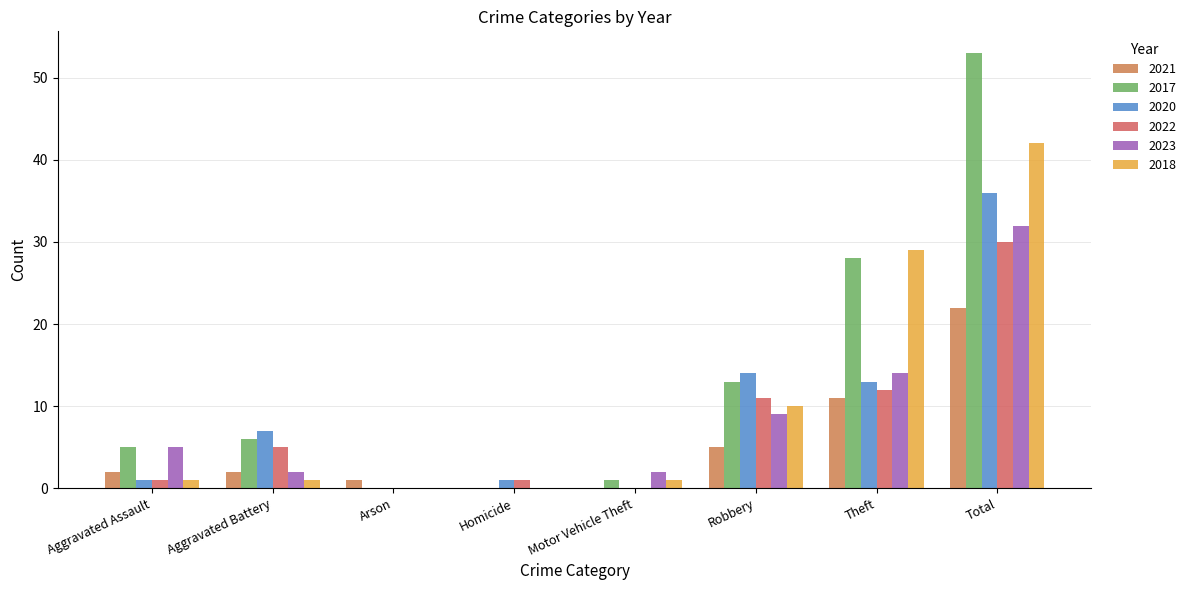

What is the label of the 2nd bar from the right?

Theft